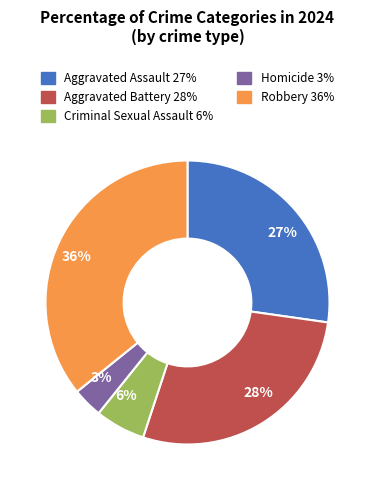

Count the number of slices in the pie.

5